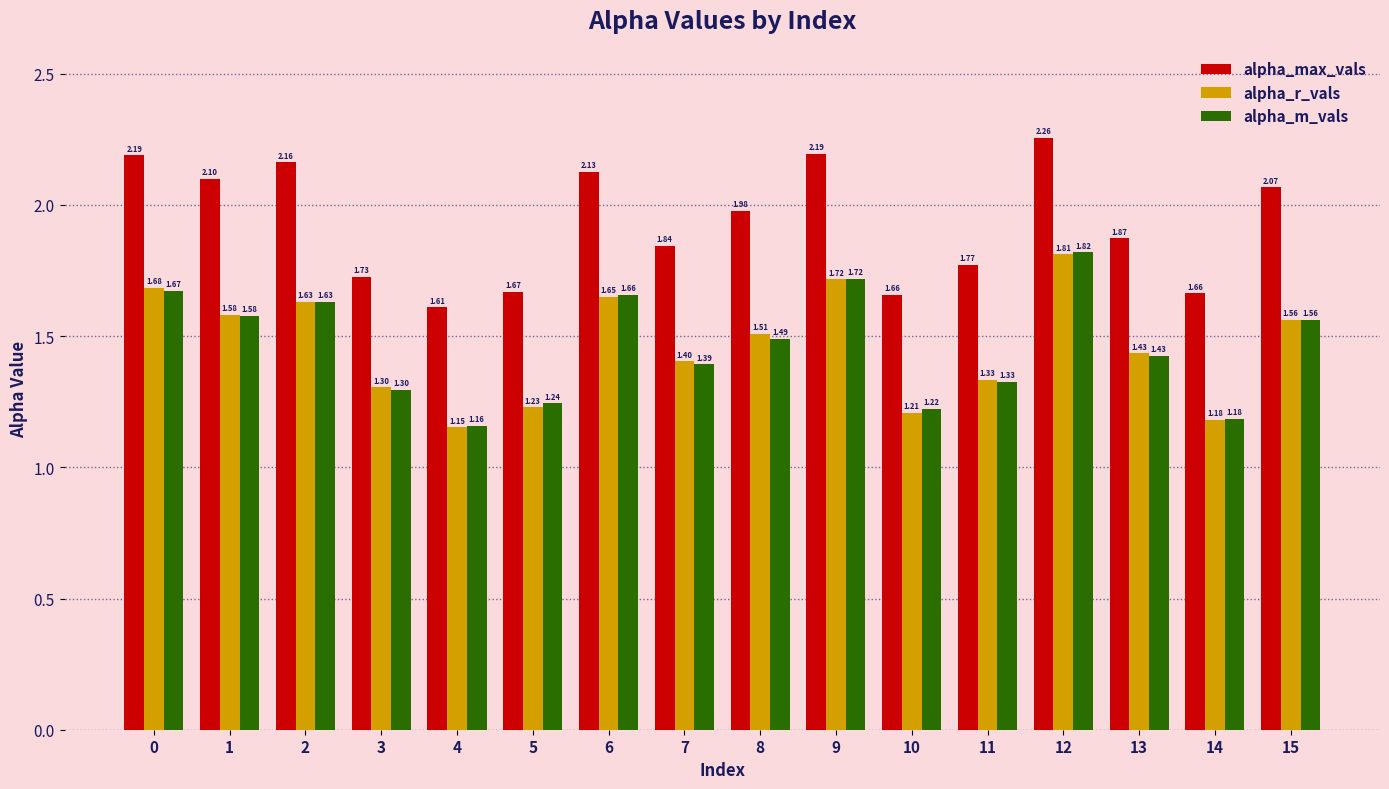

Between 7 and 8, which series saw the biggest shift?

alpha_max_vals